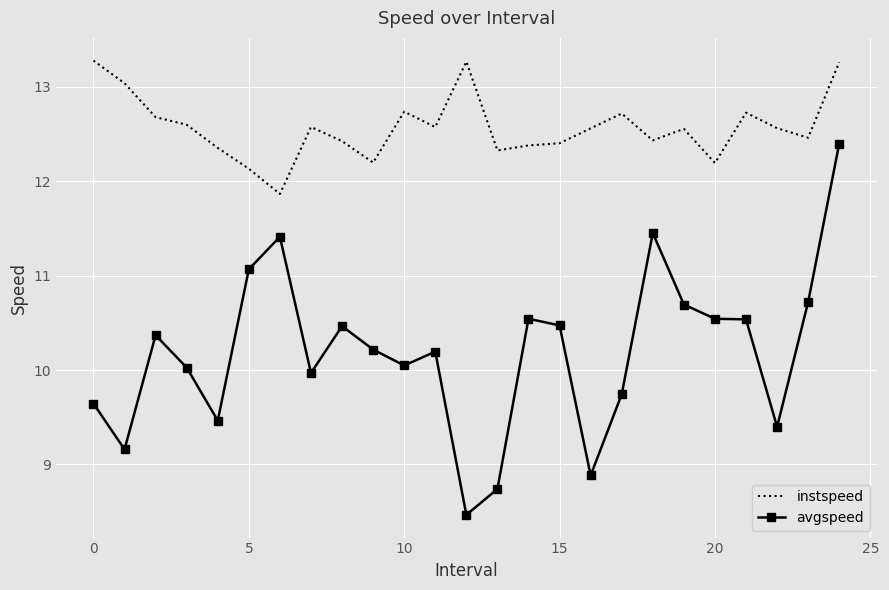

What is the sum of all instspeed values?

314.3